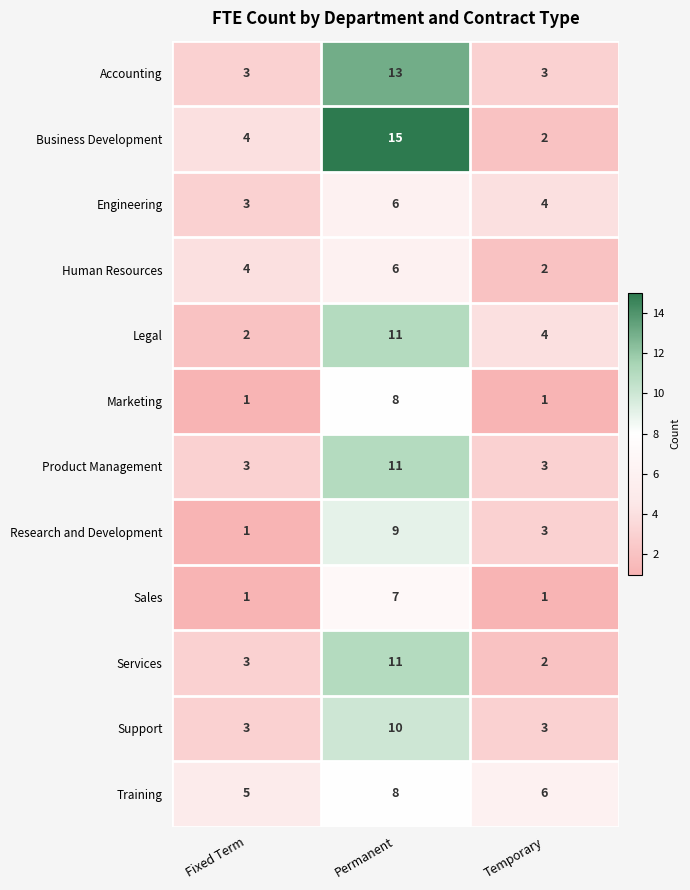

How many Support values are between 3 and 10?

3